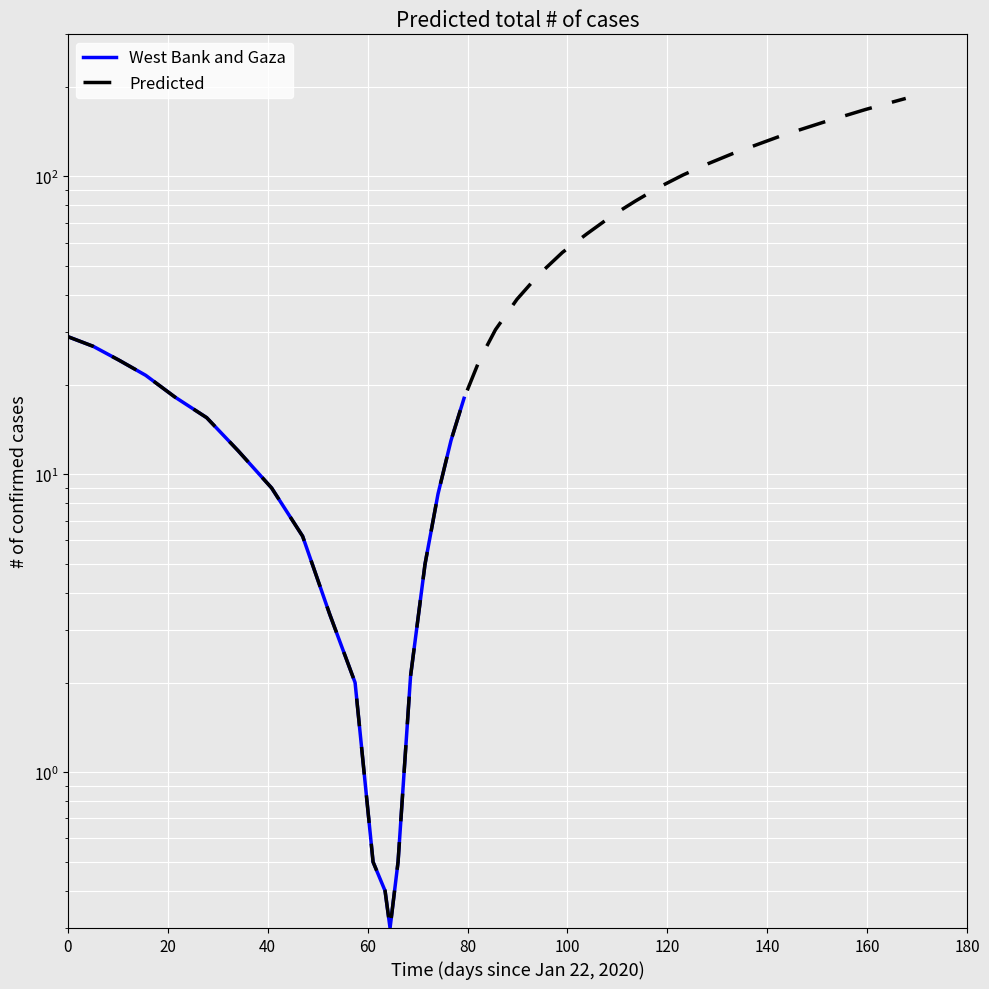

What is the difference between the maximum and second lowest values?

182.4